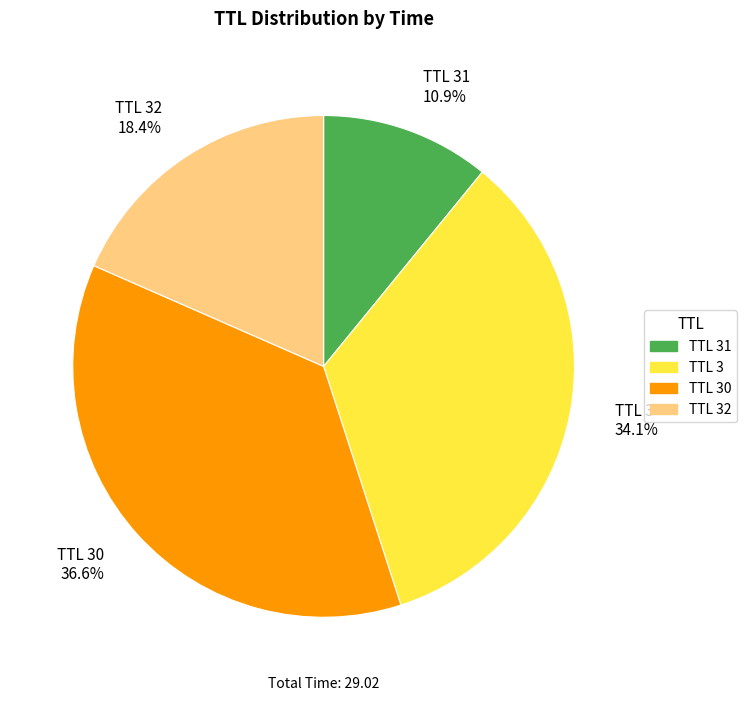

To the nearest percent, what is the difference between the largest and smallest slice percentages?

26%